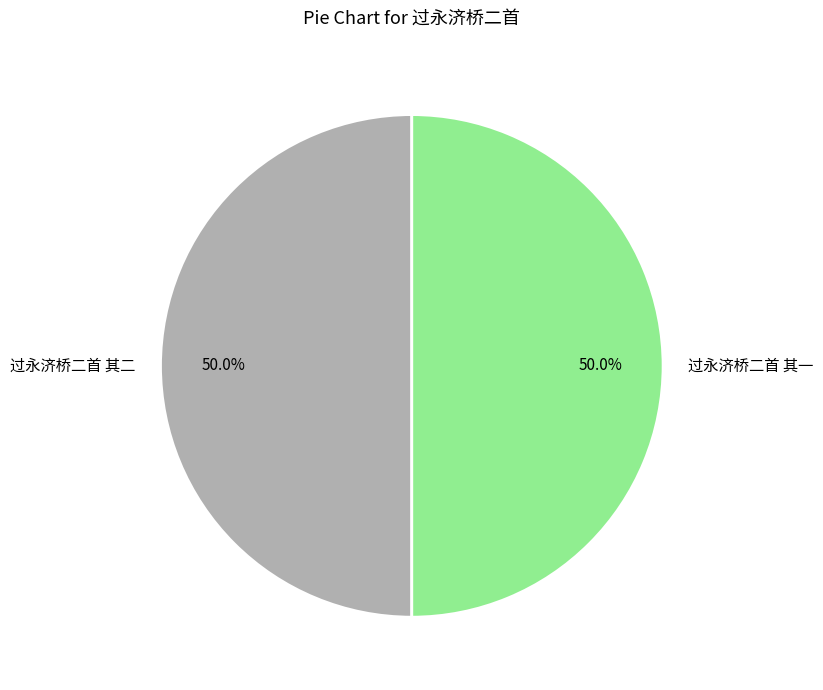

How many segments does this pie chart have?

2